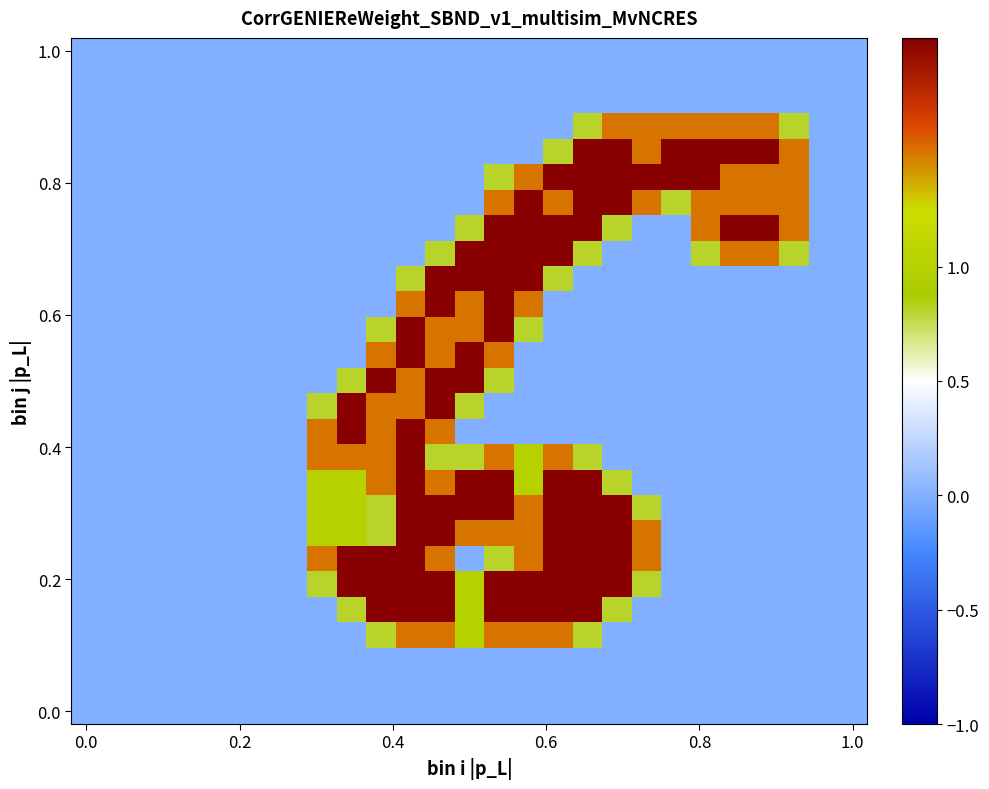

At which category is the sum across all series the highest?

14